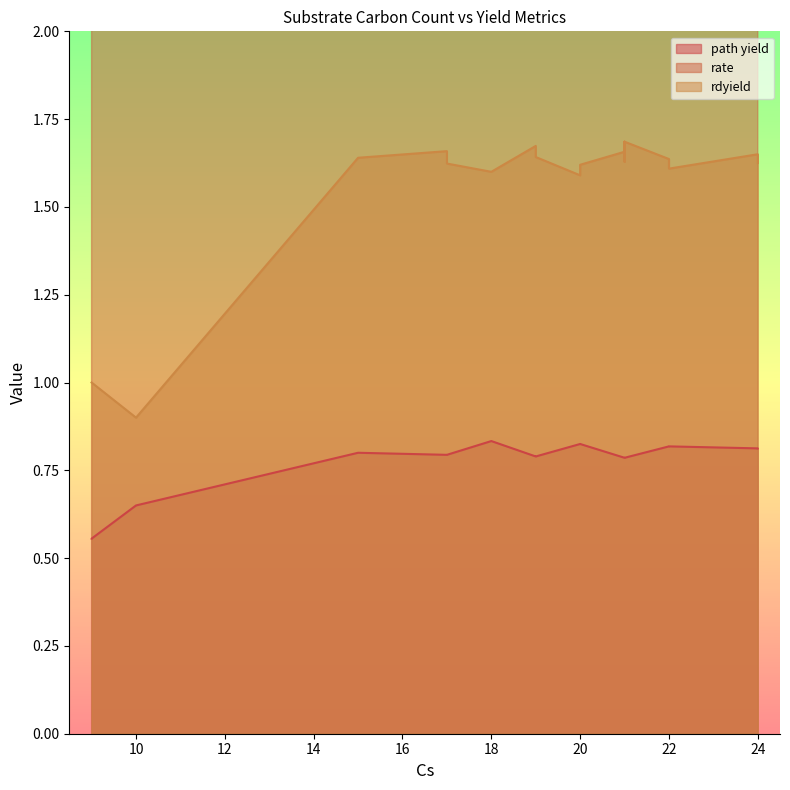

What is the value of the rate point at the 15th from the left?

45.0